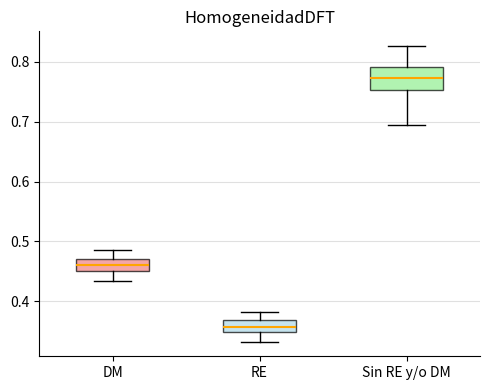

Which box is the tallest, from its lower edge to its upper edge?

Sin RE y/o DM